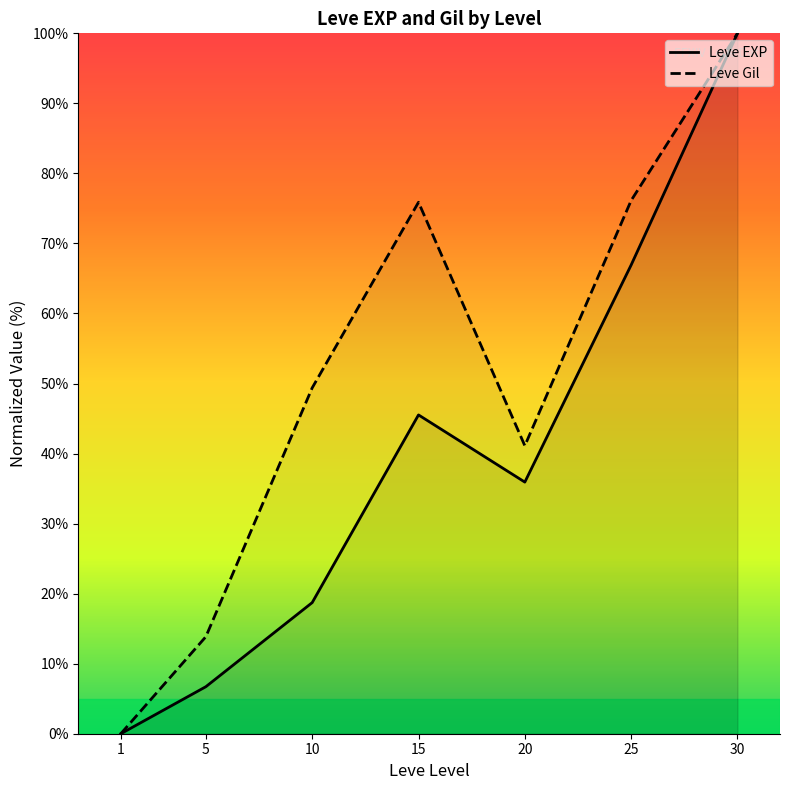

What are all the series names shown in the legend?

Leve EXP, Leve Gil